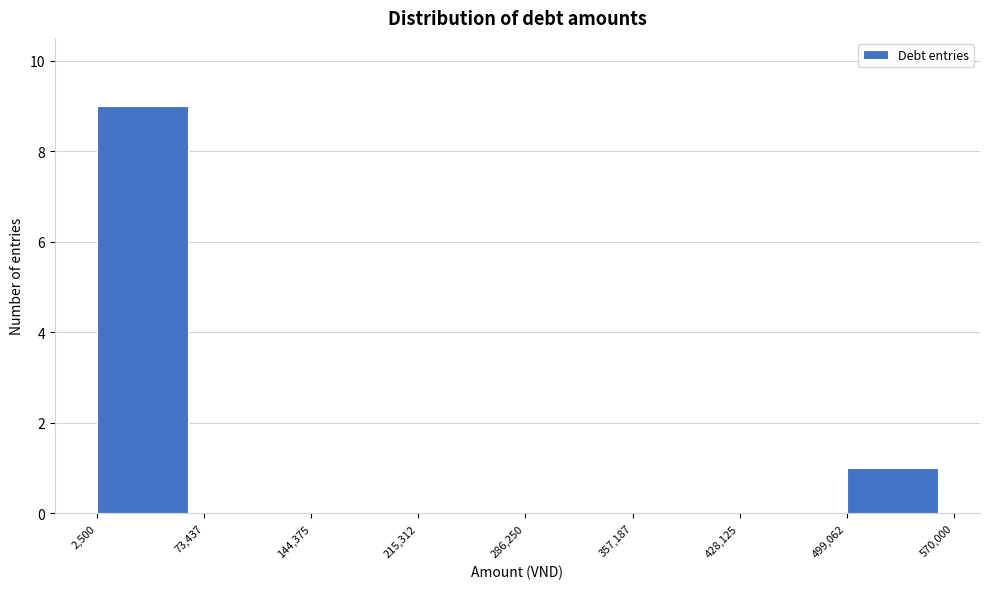

Reading left to right, list every bar in this chart as the range it spans on the x-axis followed by its height. The values are not printed on the chart, so give them approximately, as read against the axis.

2,500 to 73,437: 9
73,437 to 144,375: 0
144,375 to 215,312: 0
215,312 to 286,250: 0
286,250 to 357,187: 0
357,187 to 428,125: 0
428,125 to 499,062: 0
499,062 to 570,000: 1